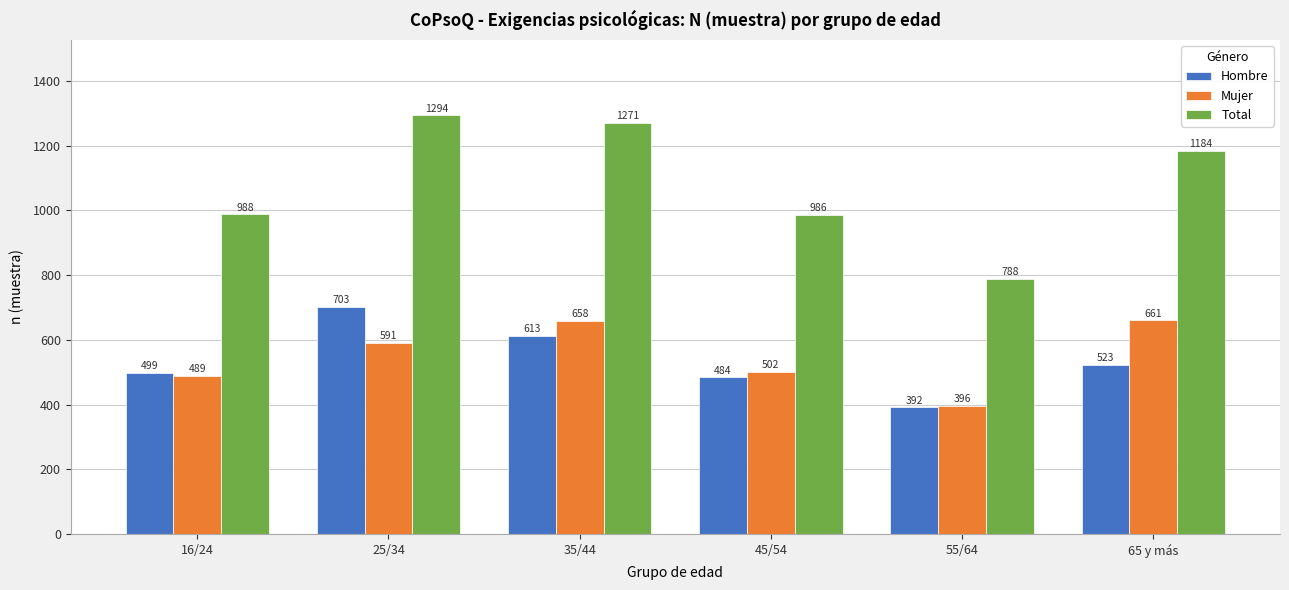

How many values in the Mujer series are below 591?

3